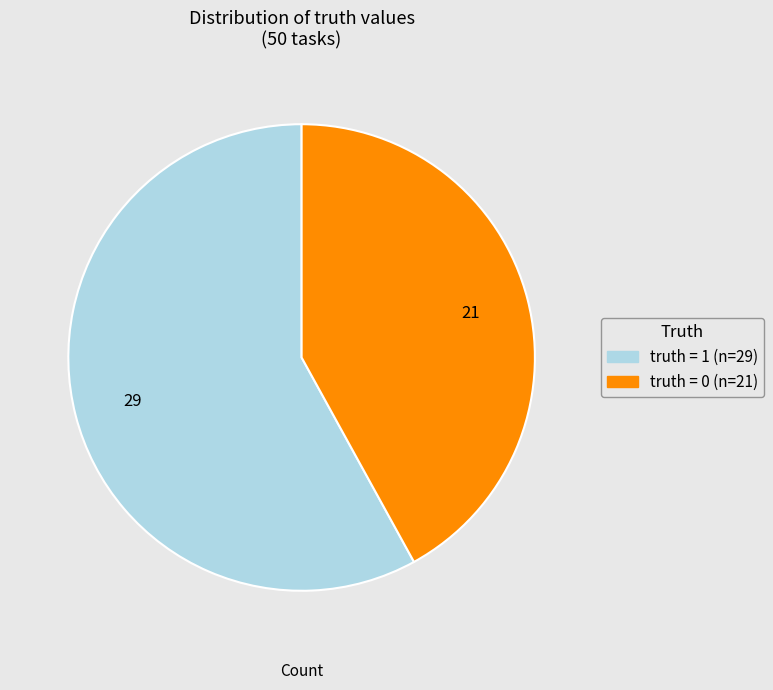

How many segments does this pie chart have?

2